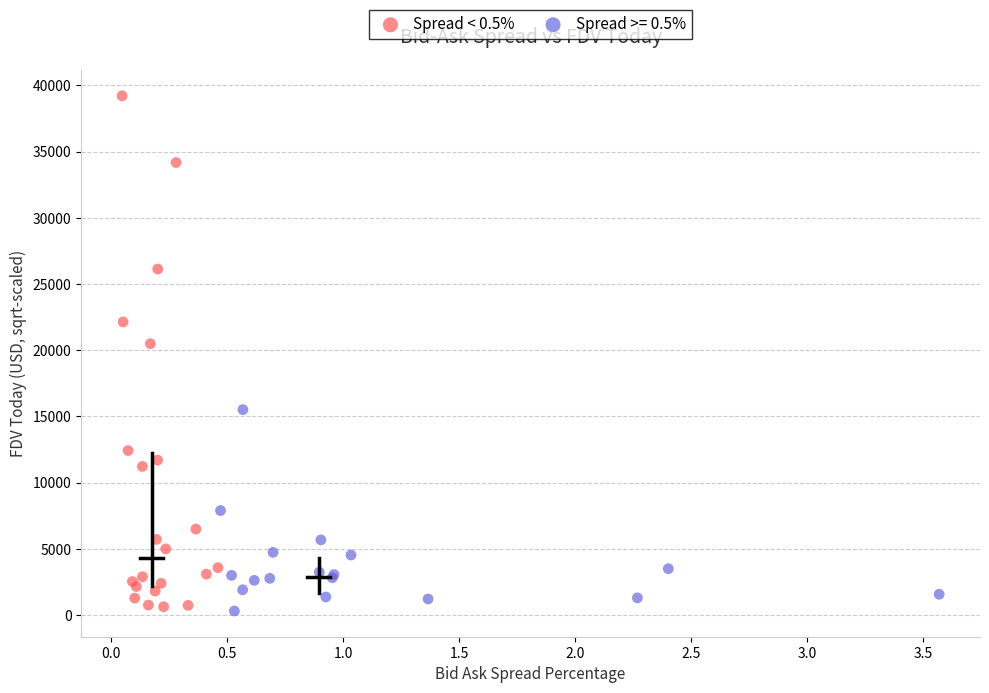

Which series has the largest Y range (max minus min)?

Spread < 0.5%